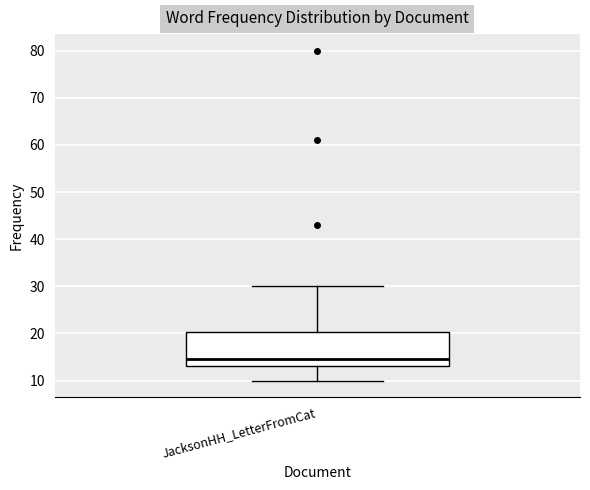

Transcribe this box plot: give where the median line is, the range the box spans, and where the two whiskers end, as read against the y-axis. The values are not printed on the chart, so give them approximately, as read against the axis.

median 15, box 13 to 20, whiskers 10 to 30